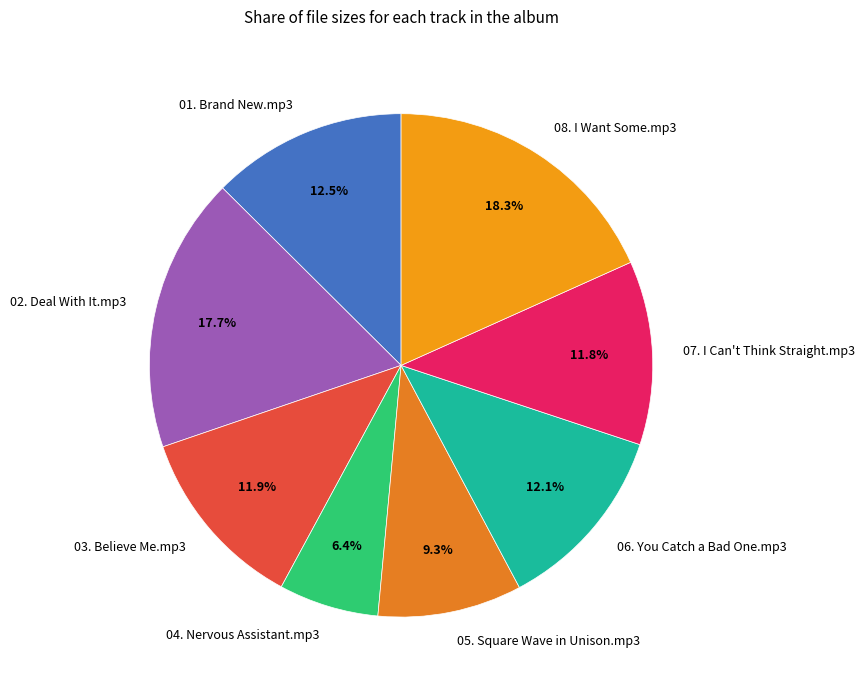

The 06. You Catch a Bad One.mp3 slice represents 12% of the pie. True or false?

True